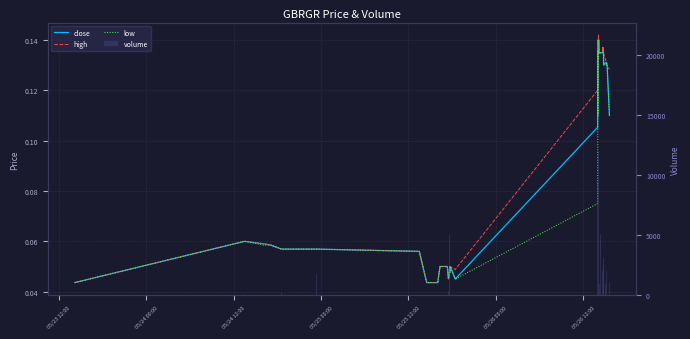

What is the difference between the second highest and minimum values in the high series?

0.1